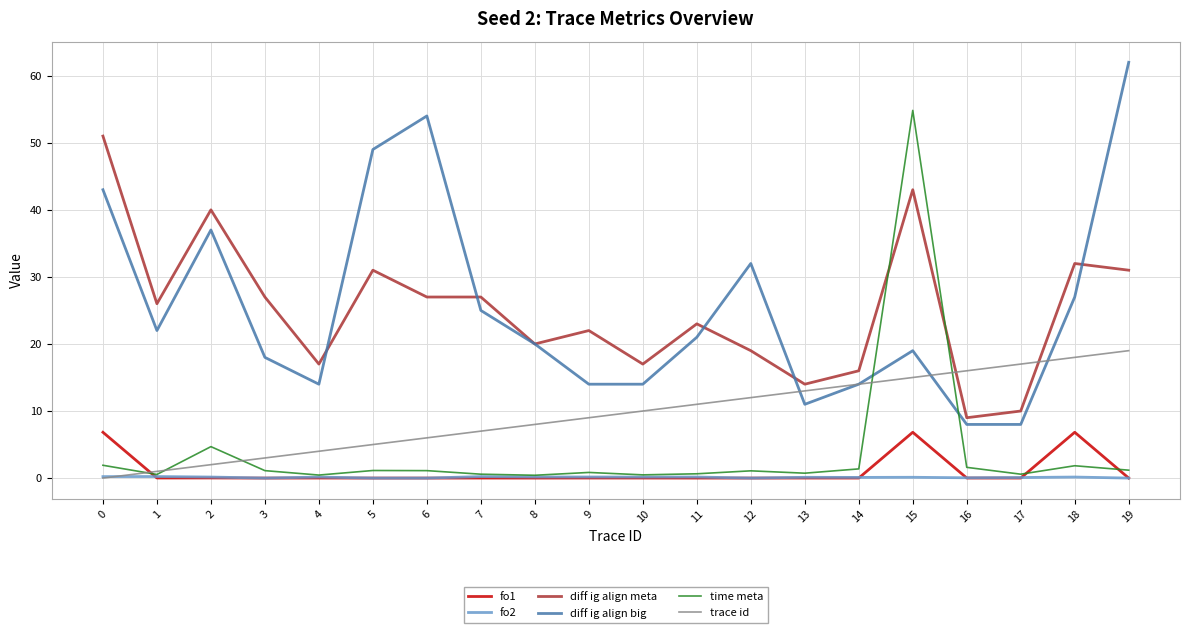

What is the difference between the second highest and second lowest values in the fo2 series?

0.2